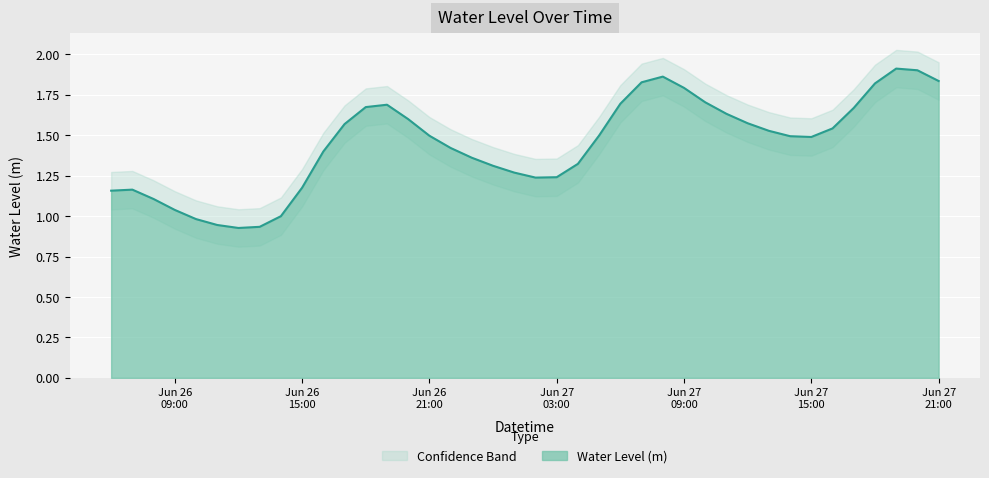

Is it true that the value at Jun 27 21:00 is 1.8?

True